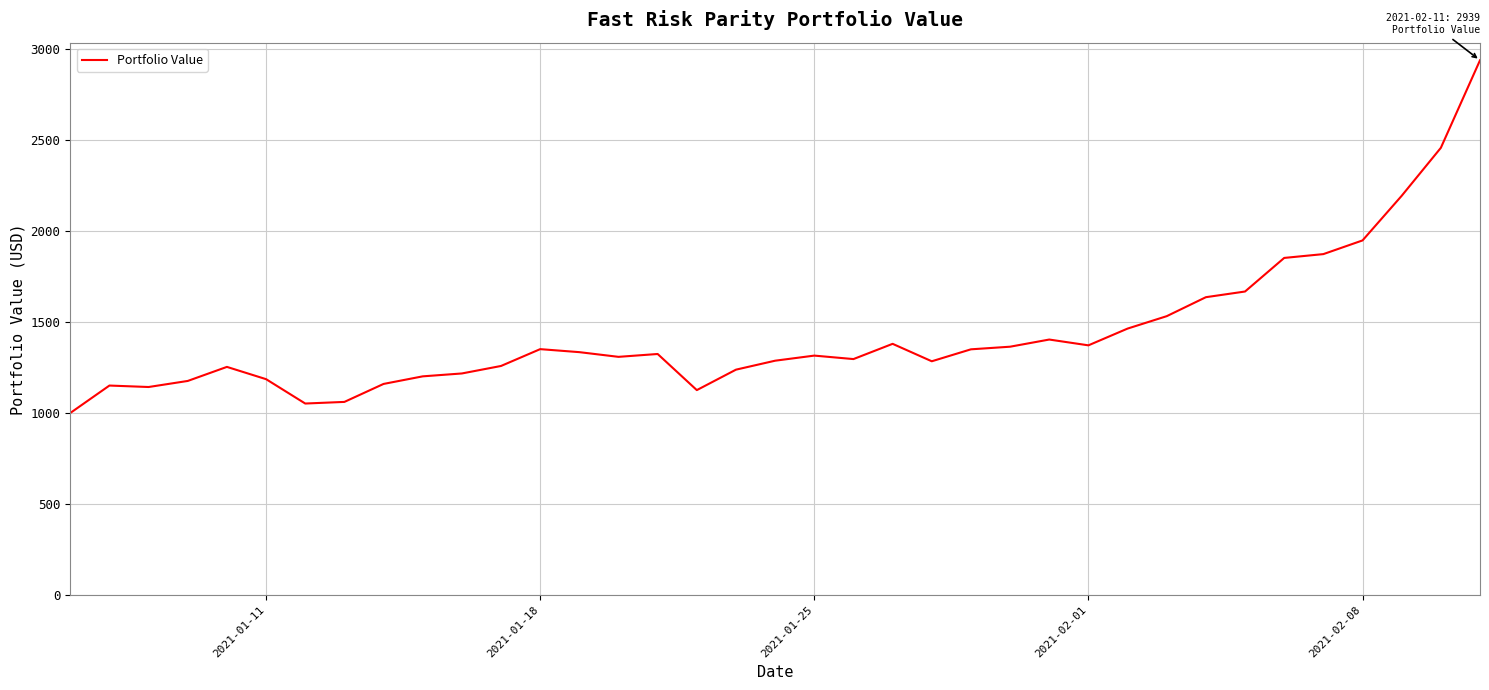

What is the difference between the maximum and minimum values?

1939.0